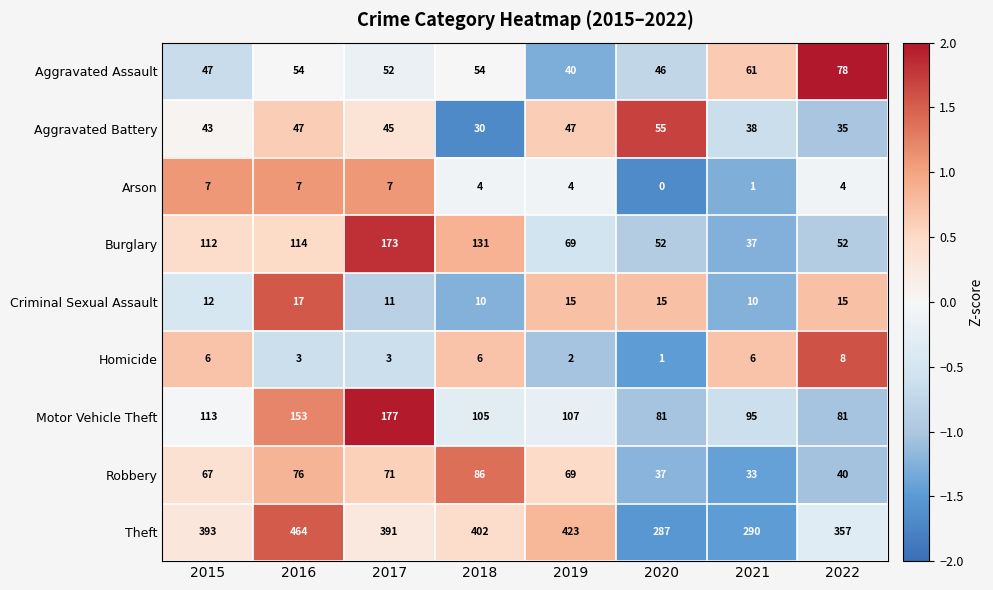

At which category is the sum across all series the highest?

2016